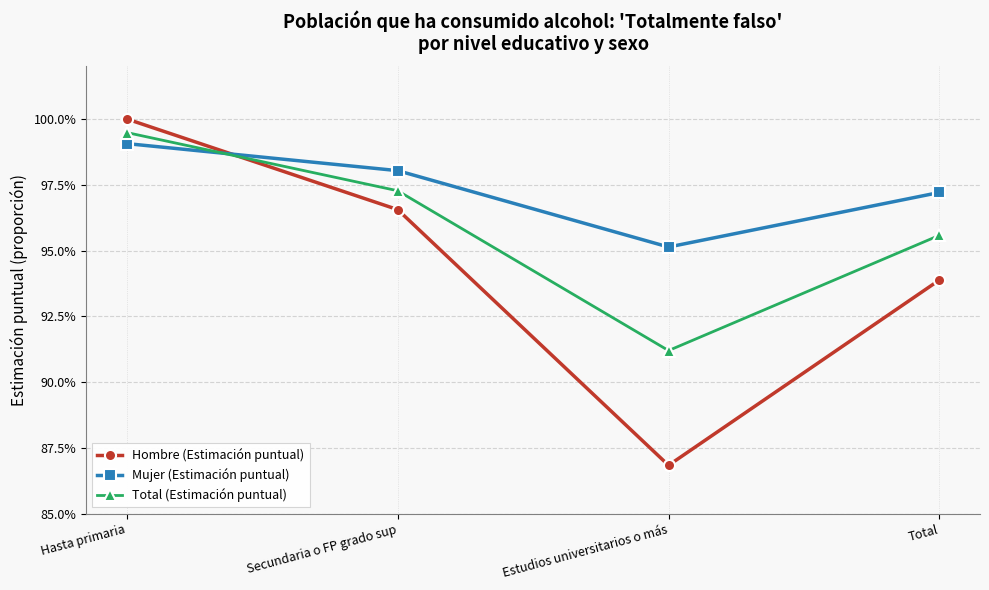

At Hasta primaria, list the series in order from largest to smallest.

Hombre (Estimación puntual), Total (Estimación puntual), Mujer (Estimación puntual)